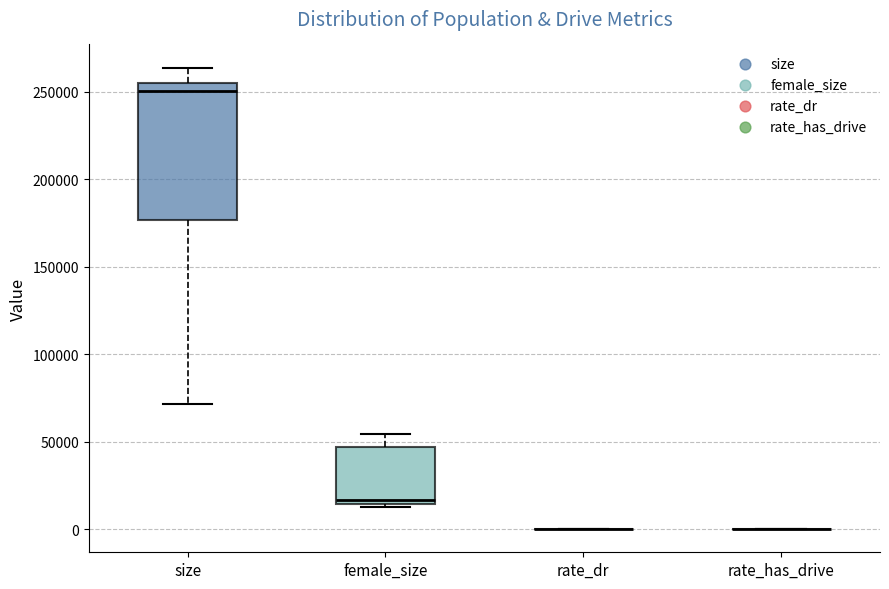

Reading left to right, read every box against the y-axis: the position of its median line, the range the box covers, and the ends of its whiskers. The values are not printed on the chart, so give them approximately, as read against the axis.

size: median 250000, box 175000 to 255000, whiskers 70000 to 265000
female_size: median 15000 (just above the box's lower edge), box 15000 to 45000, whiskers 15000 (just below the box's lower edge) to 55000
rate_dr: box collapsed to a line at 0, whiskers 0 to 0
rate_has_drive: box collapsed to a line at 0, whiskers 0 to 0